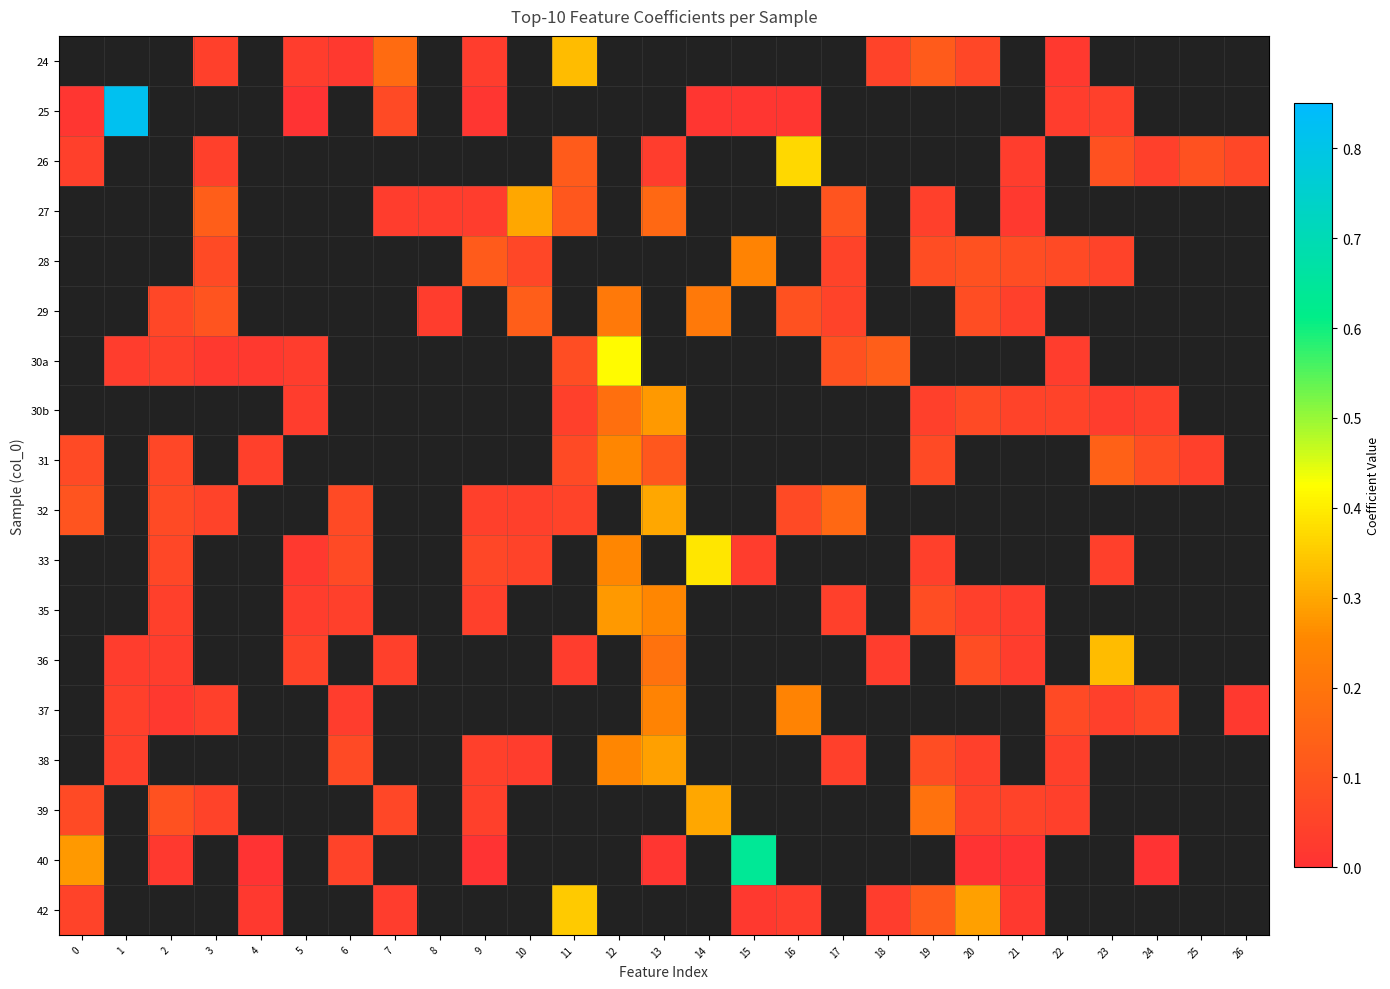

Which category has the lowest value across all series?

5